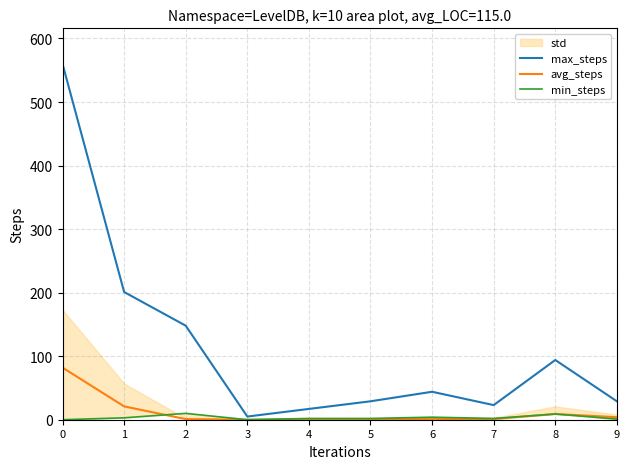

Which series has the largest total across all categories?

max_steps